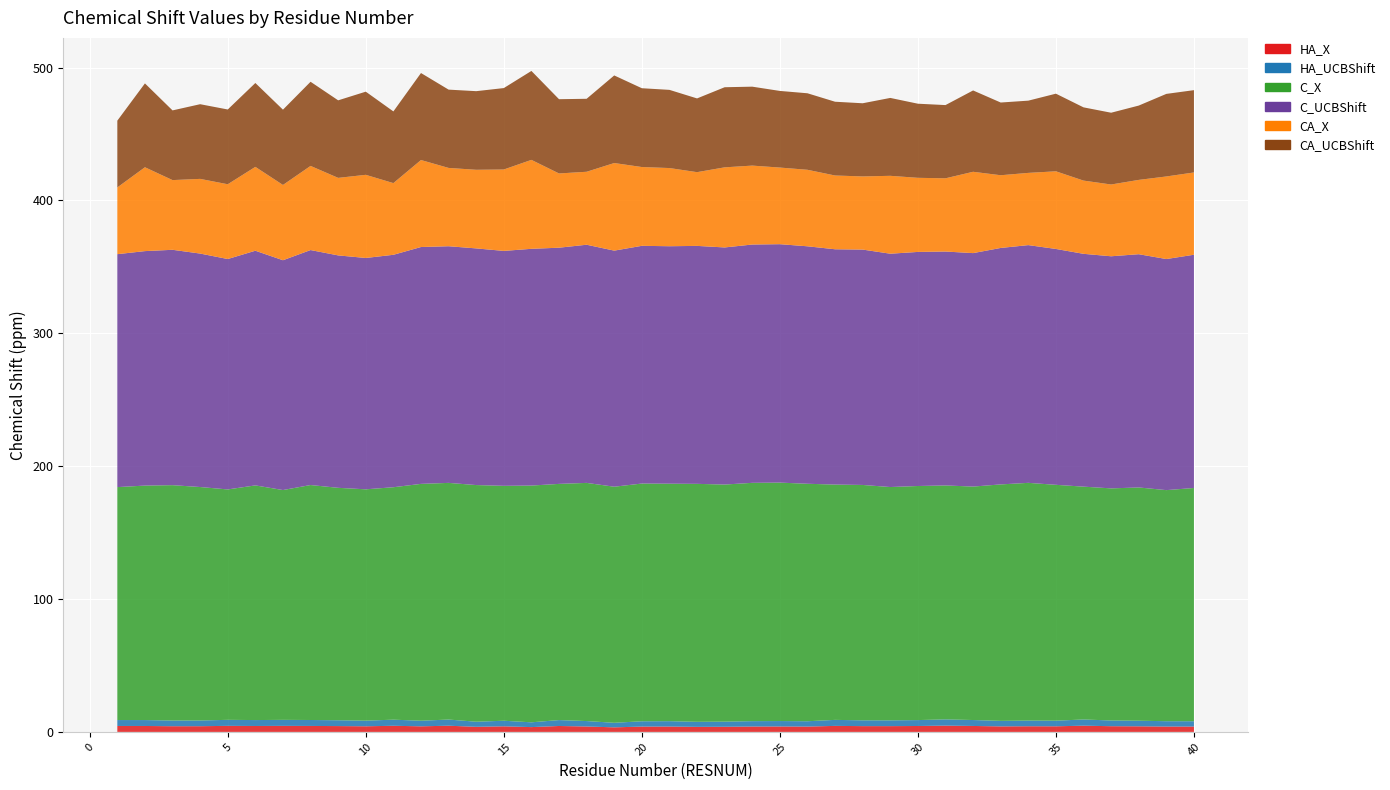

Reading left to right, what are all the values shown in this chart?

HA_X: 1=4.5	2=4.5	3=4.3	4=4.3	5=4.5	6=4.5	7=4.5	8=4.5	9=4.4	10=4.2	11=4.6	12=4.2	13=4.7	14=3.8	15=4.2	16=3.6	17=4.5	18=4.1	19=3.4	20=4.0	21=4.0	22=3.8	23=3.9	24=4.0	25=4.1	26=4.0	27=4.5	28=4.4	29=4.3	30=4.4	31=4.7	32=4.5	33=4.2	34=4.3	35=4.2	36=4.7	37=4.3	38=4.2	39=4.0	40=4.0
HA_UCBShift: 1=4.5	2=4.5	3=4.3	4=4.3	5=4.5	6=4.5	7=4.5	8=4.5	9=4.4	10=4.2	11=4.6	12=4.2	13=4.7	14=3.8	15=4.2	16=3.6	17=4.5	18=4.1	19=3.4	20=4.0	21=4.0	22=3.8	23=3.9	24=4.0	25=4.1	26=4.0	27=4.5	28=4.4	29=4.3	30=4.4	31=4.7	32=4.5	33=4.2	34=4.3	35=4.2	36=4.7	37=4.3	38=4.2	39=4.0	40=4.0
C_X: 1=175.3	2=176.5	3=177.1	4=175.7	5=173.4	6=176.6	7=173.0	8=176.8	9=174.9	10=174.1	11=174.9	12=178.3	13=178.1	14=178.1	15=176.8	16=178.2	17=177.8	18=179.2	19=177.7	20=178.9	21=178.7	22=179.1	23=178.4	24=179.4	25=179.5	26=178.7	27=177.1	28=177.1	29=175.6	30=176.2	31=176.1	32=175.7	33=178.0	34=178.9	35=177.5	36=175.2	37=174.7	38=175.6	39=173.9	40=175.5
C_UCBShift: 1=175.3	2=176.5	3=177.1	4=175.7	5=173.4	6=176.6	7=173.0	8=176.8	9=174.9	10=174.1	11=174.9	12=178.3	13=178.1	14=178.1	15=176.8	16=178.2	17=177.8	18=179.2	19=177.7	20=178.9	21=178.7	22=179.1	23=178.4	24=179.4	25=179.5	26=178.7	27=177.1	28=177.1	29=175.6	30=176.2	31=176.1	32=175.7	33=178.0	34=178.9	35=177.5	36=175.2	37=174.7	38=175.6	39=173.9	40=175.5
CA_X: 1=50.2	2=63.1	3=52.5	4=56.2	5=56.3	6=63.1	7=56.7	8=63.3	9=58.4	10=62.6	11=54.0	12=65.5	13=58.9	14=59.2	15=61.3	16=66.9	17=55.9	18=54.9	19=65.9	20=59.3	21=58.8	22=55.5	23=60.3	24=59.4	25=57.7	26=57.6	27=55.5	28=55.1	29=58.6	30=55.8	31=55.1	32=61.2	33=54.7	34=54.4	35=58.4	36=55.1	37=54.0	38=55.9	39=62.1	40=61.9
CA_UCBShift: 1=50.2	2=63.1	3=52.5	4=56.2	5=56.3	6=63.1	7=56.7	8=63.3	9=58.4	10=62.6	11=54.0	12=65.5	13=58.9	14=59.2	15=61.3	16=66.9	17=55.9	18=54.9	19=65.9	20=59.3	21=58.8	22=55.5	23=60.3	24=59.4	25=57.7	26=57.6	27=55.5	28=55.1	29=58.6	30=55.8	31=55.1	32=61.2	33=54.7	34=54.4	35=58.4	36=55.1	37=54.0	38=55.9	39=62.1	40=61.9